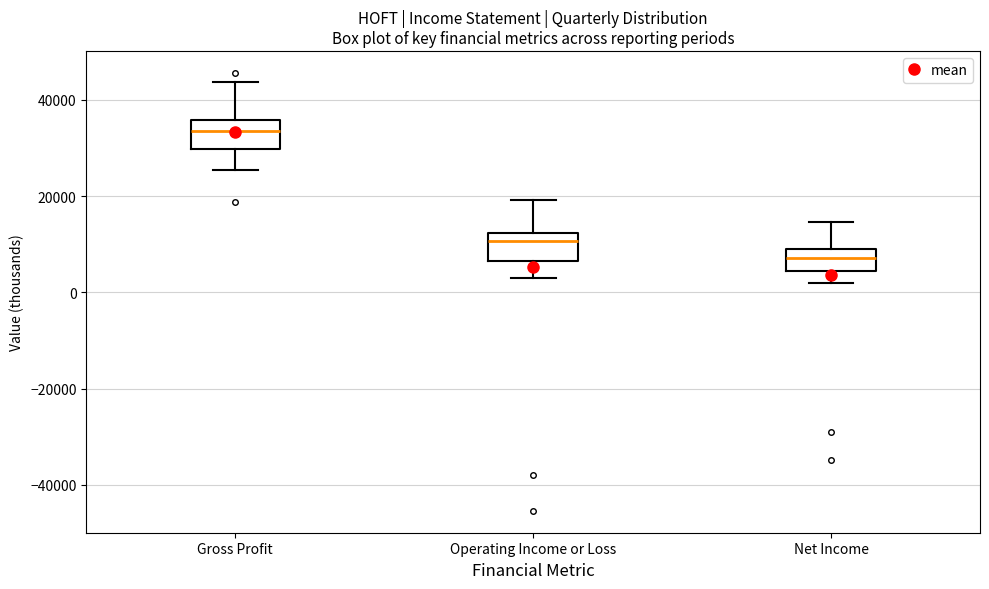

Where does the upper whisker of the box for Gross Profit end on the y-axis? The values are not printed on the chart, so give them approximately, as read against the axis.

44000